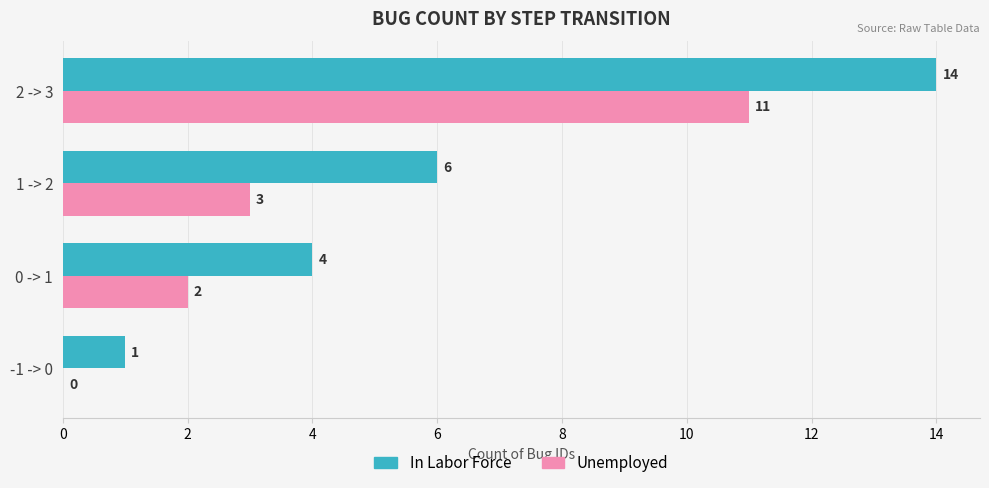

Is it true that Unemployed equals 2 at 0 -> 1?

True